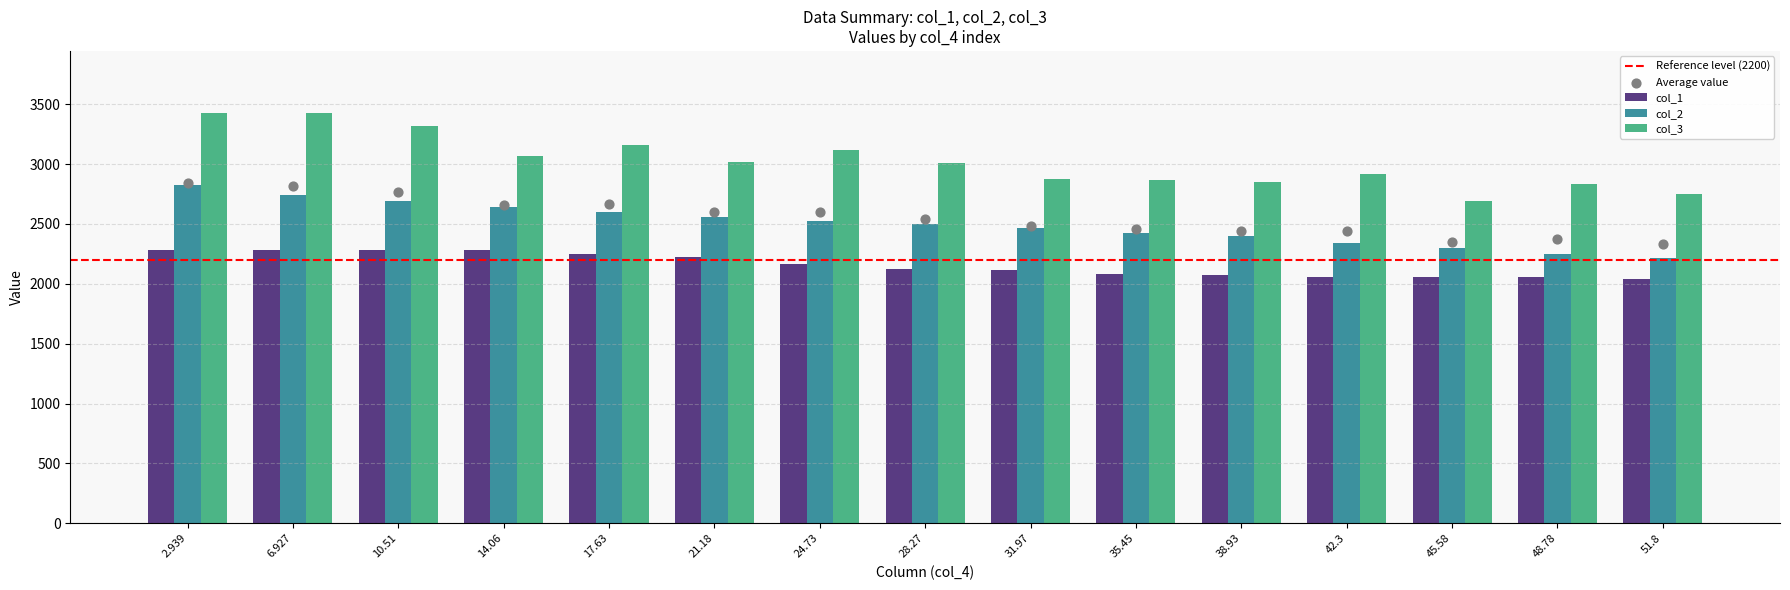

Which series contains the highest Y value?

col_3